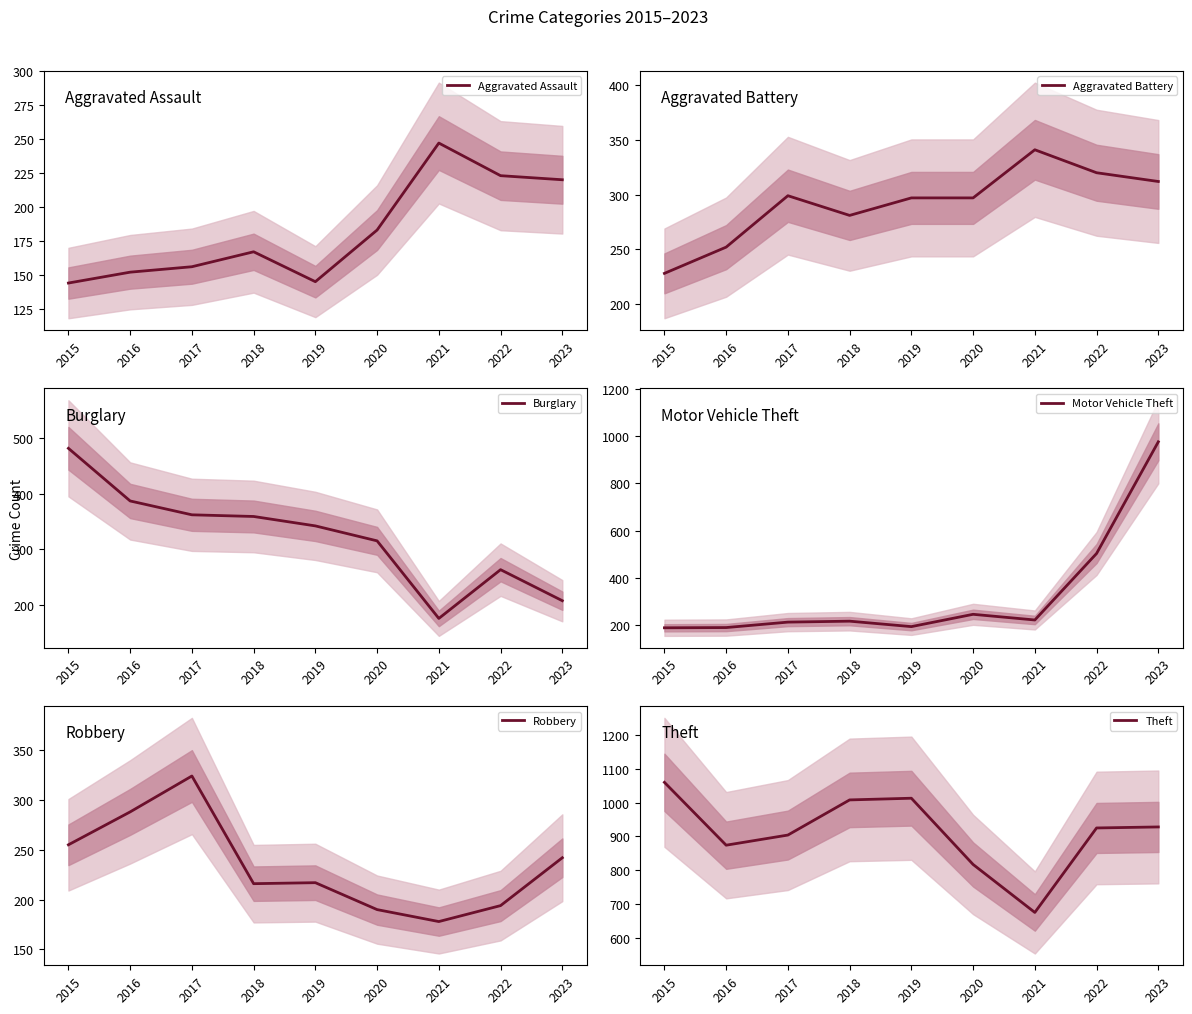

How many times do Motor Vehicle Theft and Aggravated Assault cross each other?

2